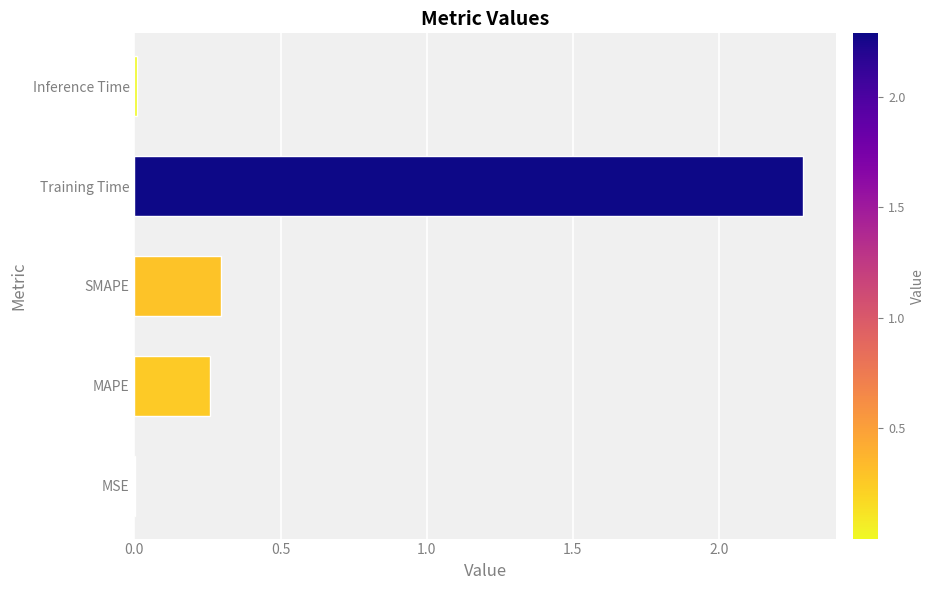

What is the change in value from SMAPE to Training Time?

+2.0